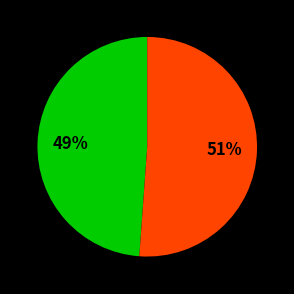

To the nearest percent, what is the average slice percentage?

50%